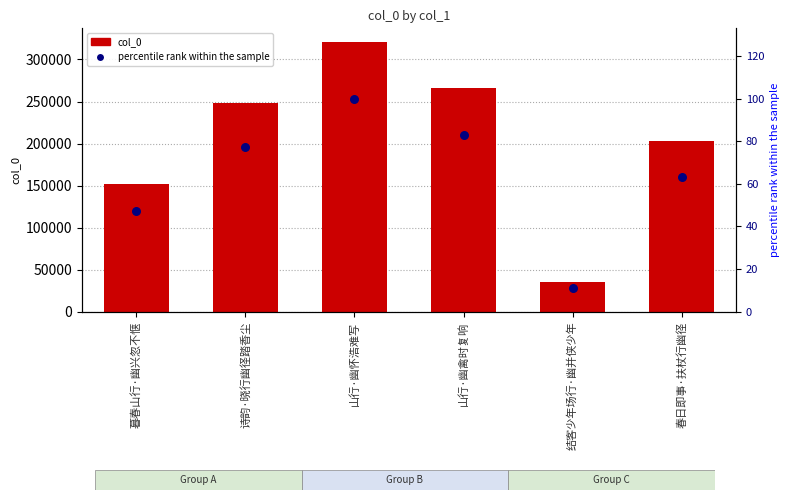

At which category is the sum across all series the highest?

山行·幽怀浩难写